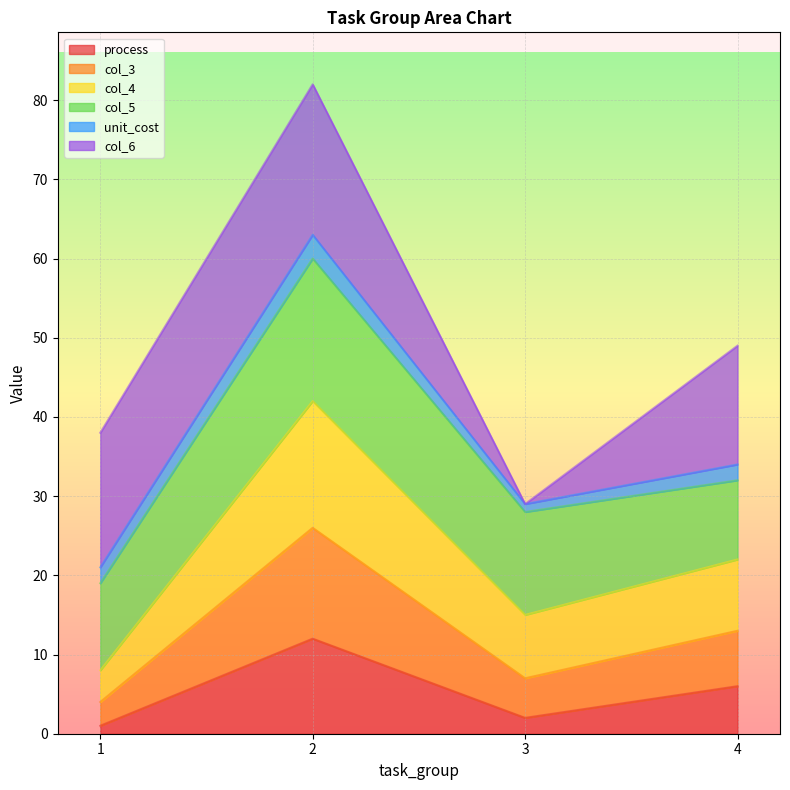

At which label does col_3 reach its minimum?

1